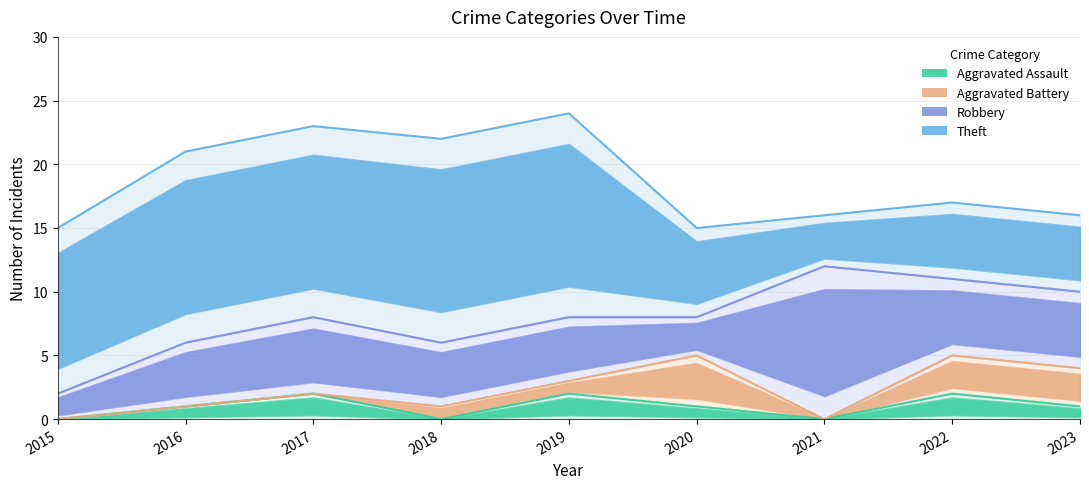

How many interior local valleys does the Robbery series have?

1